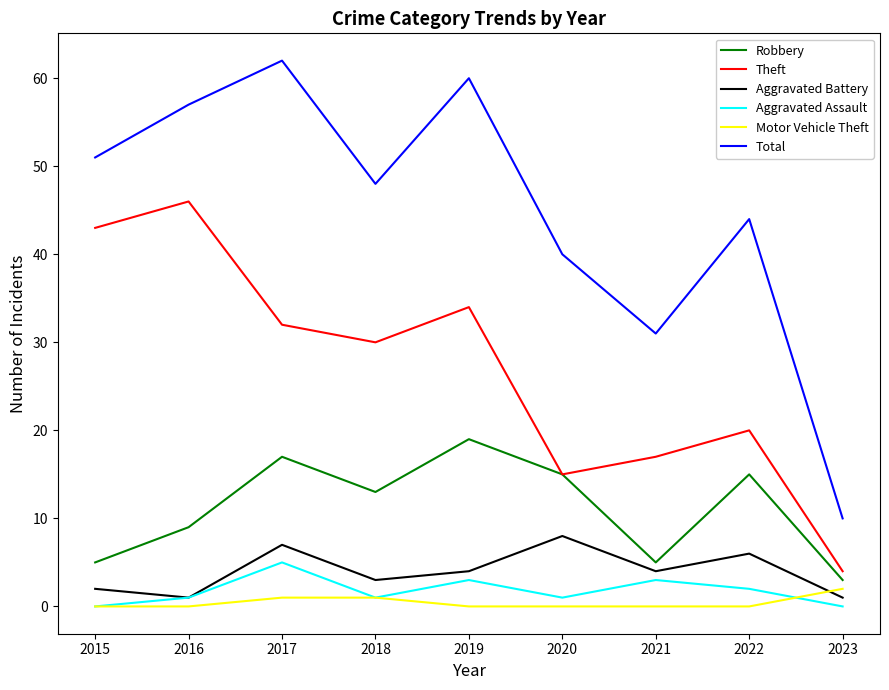

True or false: Aggravated Battery and Total intersect in this chart.

False